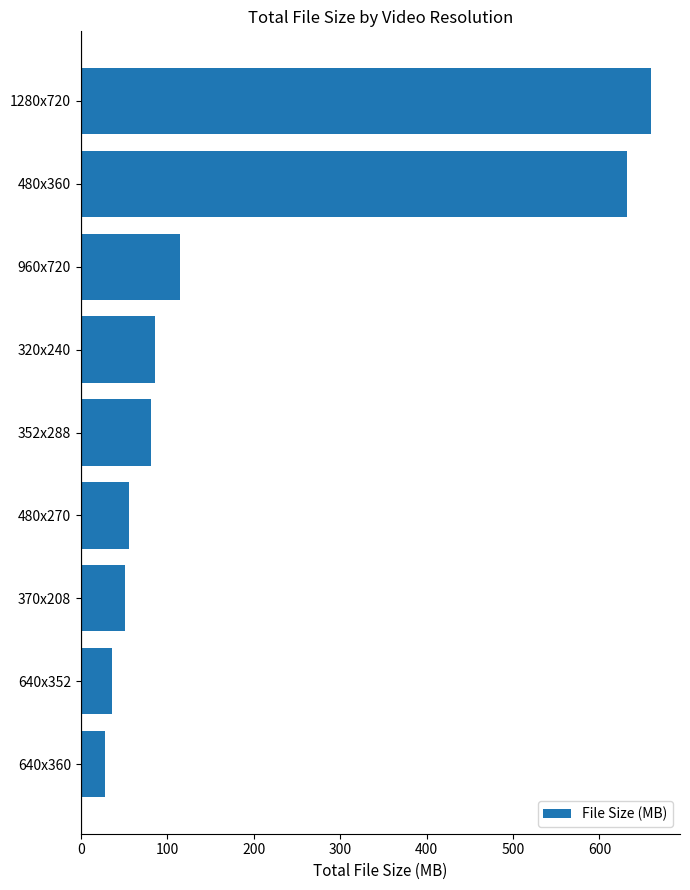

Are the bars horizontal?

Yes